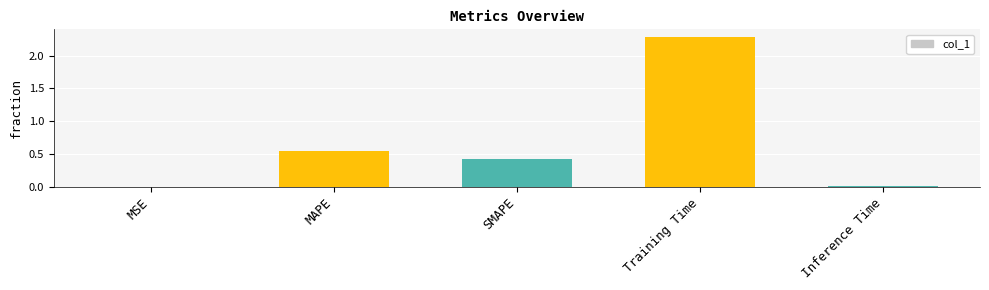

What is the sum of the values at SMAPE and Training Time?

2.7